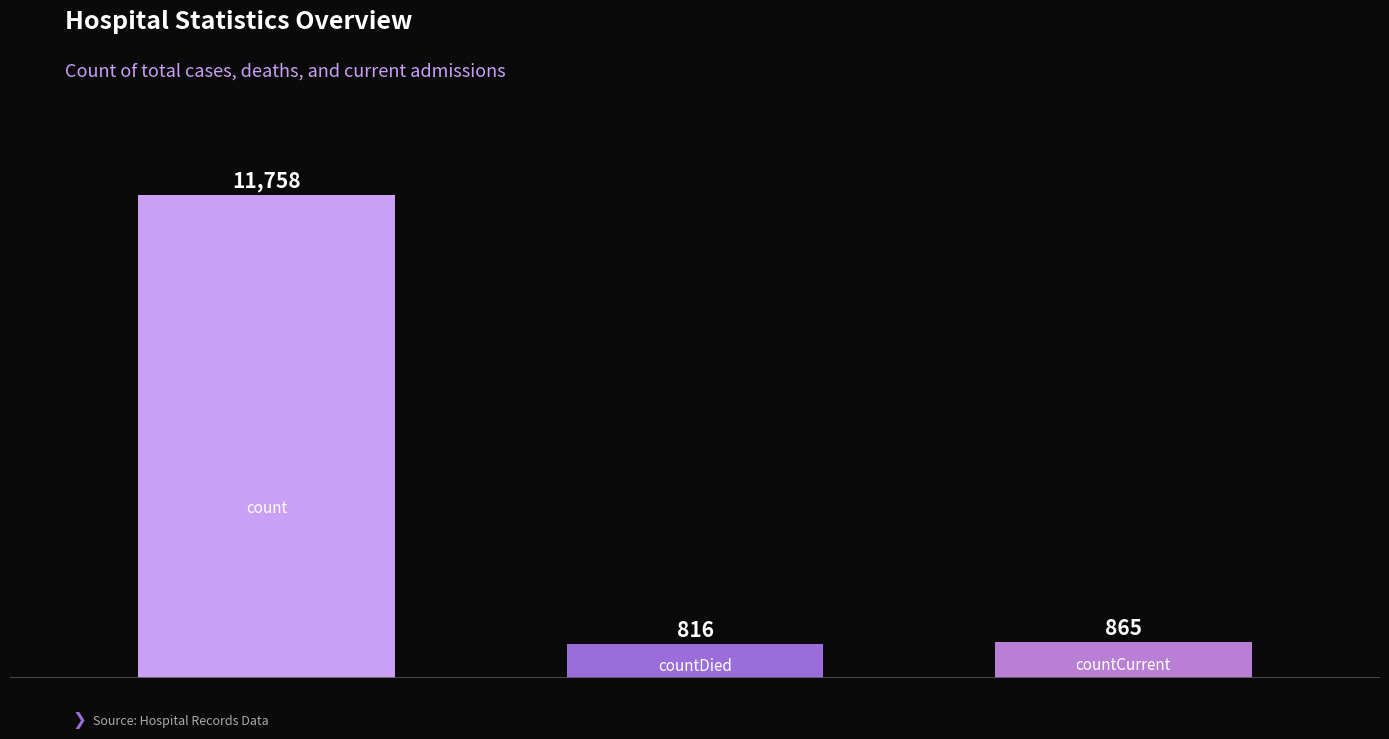

What is the sum of all values?

13439